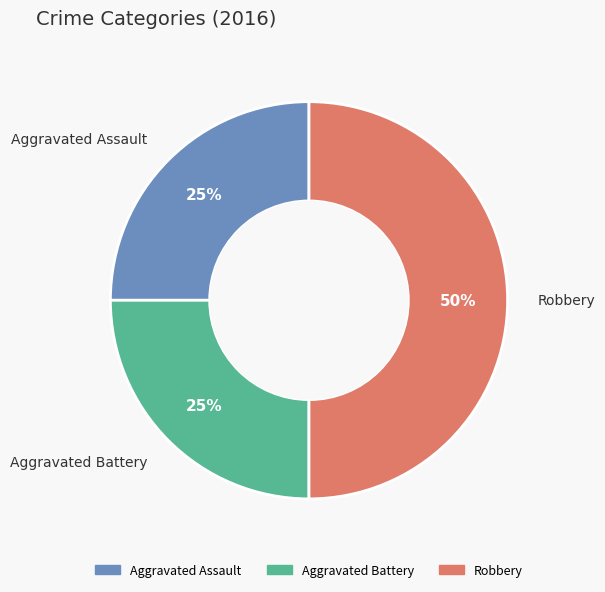

Which category has the biggest portion of the pie?

Robbery